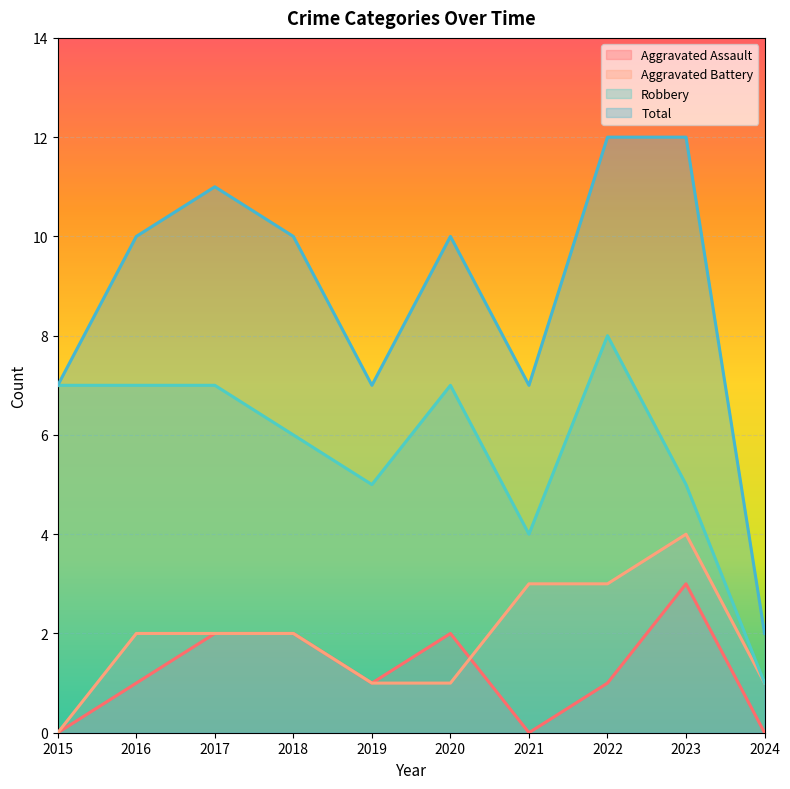

How many lines are shown in the chart?

4